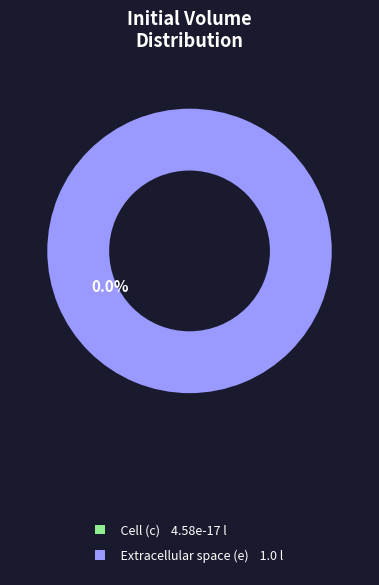

Rank the categories by value from lowest to highest.

Cell (c), Extracellular space (e)